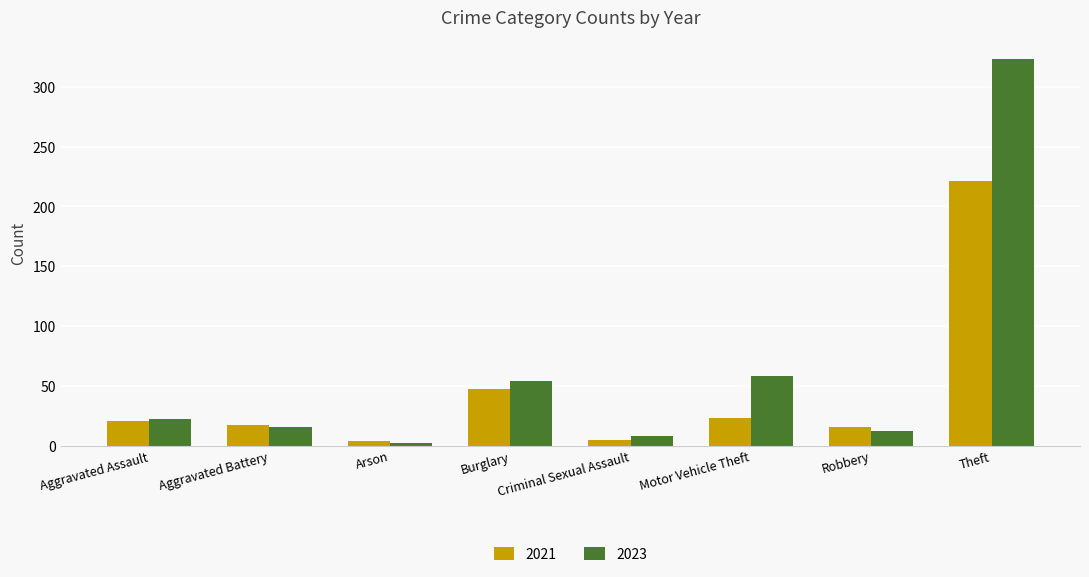

How many data points does each series have?

8